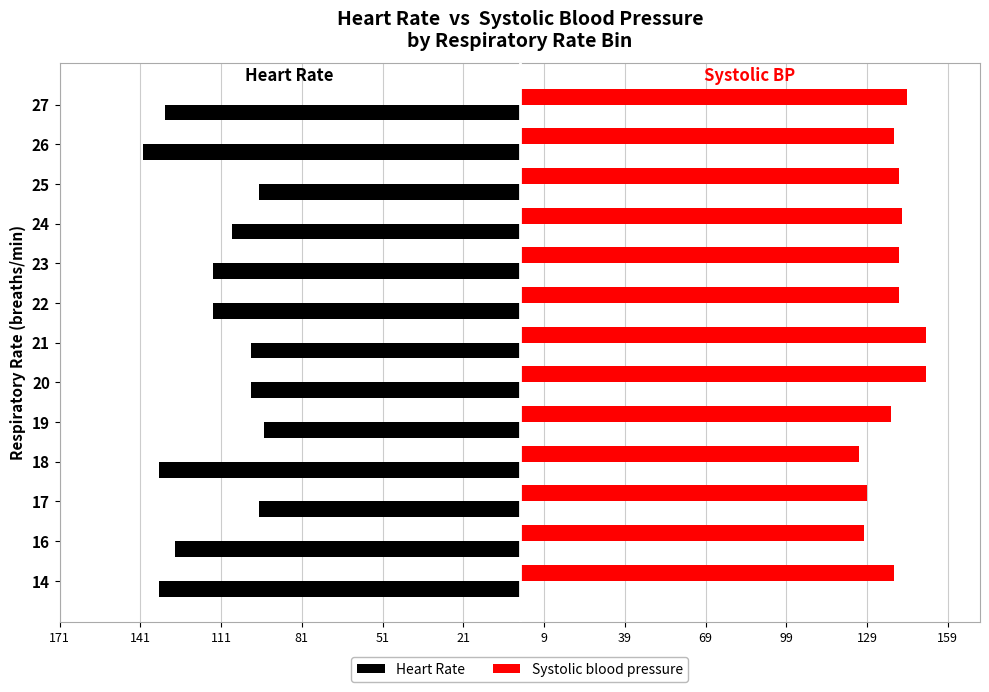

What are all the series names shown in the legend?

Heart Rate, Systolic blood pressure